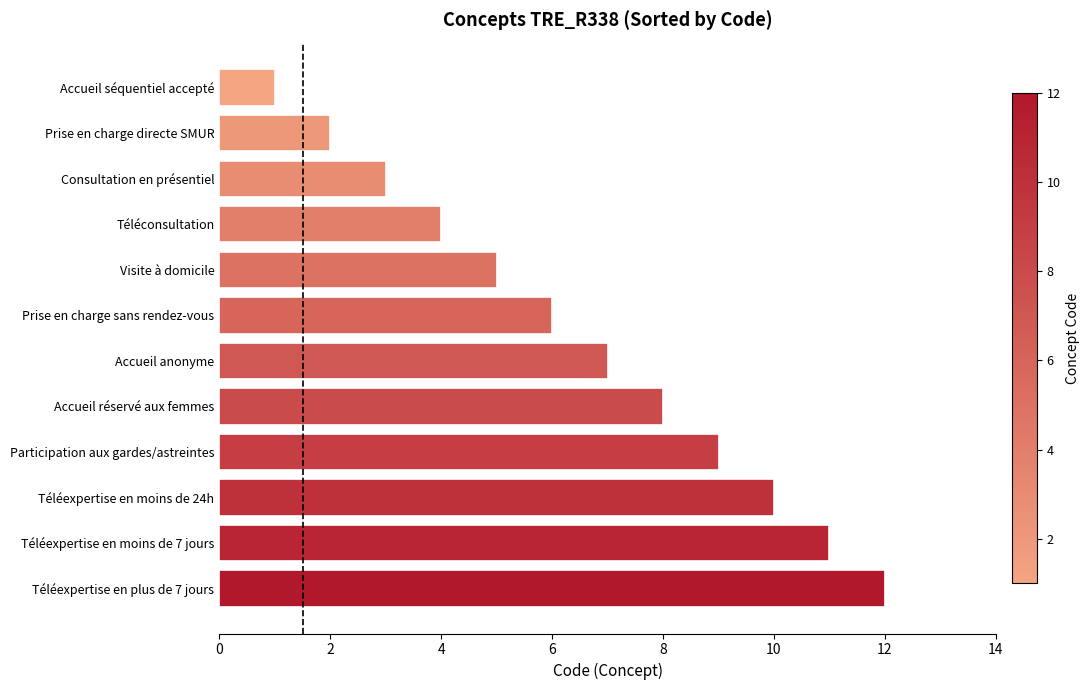

What is the difference between the maximum and minimum values?

11